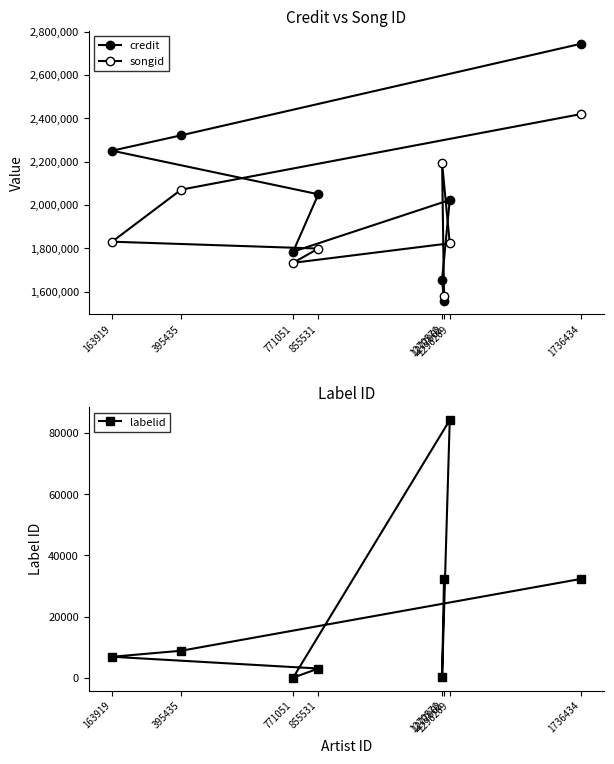

What is the total value across all series at 1736434?

5195207